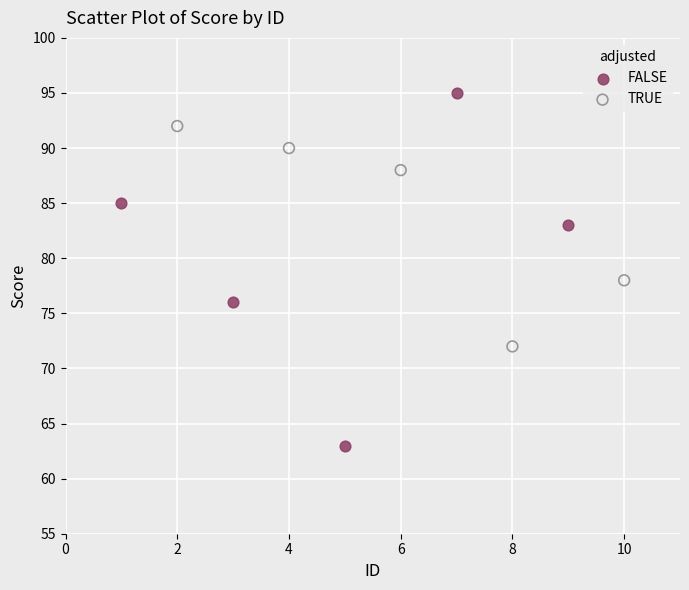

Which series contains the lowest Y value?

FALSE